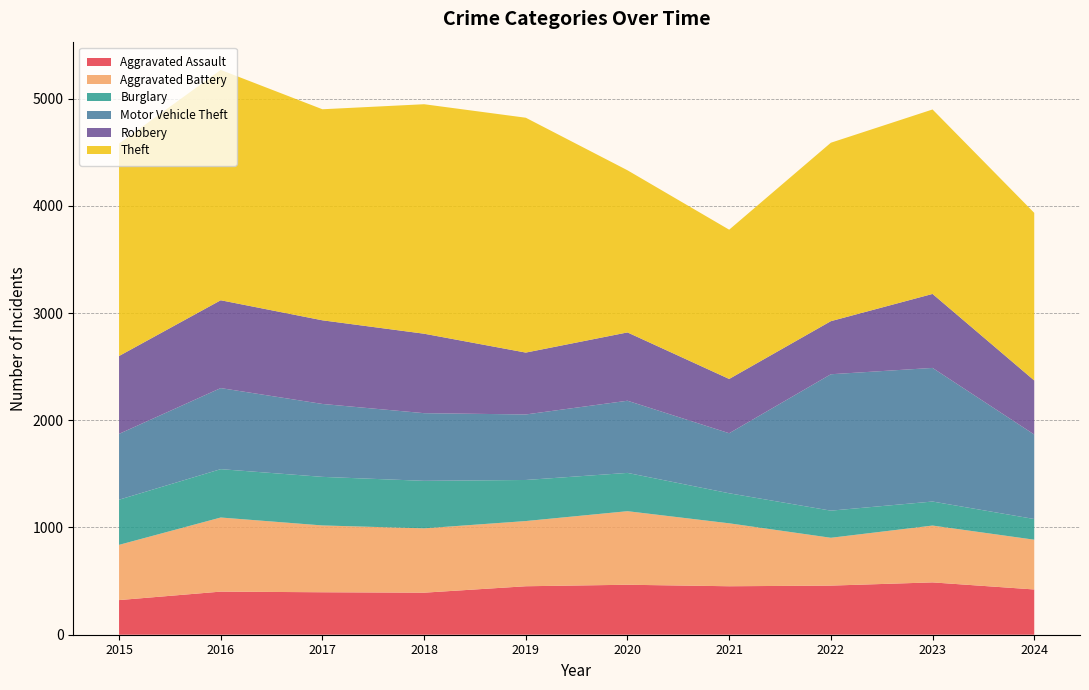

Reading left to right, list all the values displayed in this chart.

Aggravated Assault: 2015=323	2016=402	2017=396	2018=392	2019=452	2020=466	2021=452	2022=458	2023=488	2024=422
Aggravated Battery: 2015=515	2016=691	2017=623	2018=600	2019=608	2020=686	2021=587	2022=446	2023=530	2024=464
Burglary: 2015=421	2016=451	2017=453	2018=443	2019=383	2020=357	2021=280	2022=253	2023=224	2024=193
Motor Vehicle Theft: 2015=614	2016=756	2017=680	2018=631	2019=611	2020=673	2021=560	2022=1272	2023=1246	2024=788
Robbery: 2015=726	2016=819	2017=780	2018=741	2019=577	2020=637	2021=506	2022=495	2023=690	2024=504
Theft: 2015=1981	2016=2148	2017=1968	2018=2140	2019=2190	2020=1512	2021=1392	2022=1664	2023=1720	2024=1563